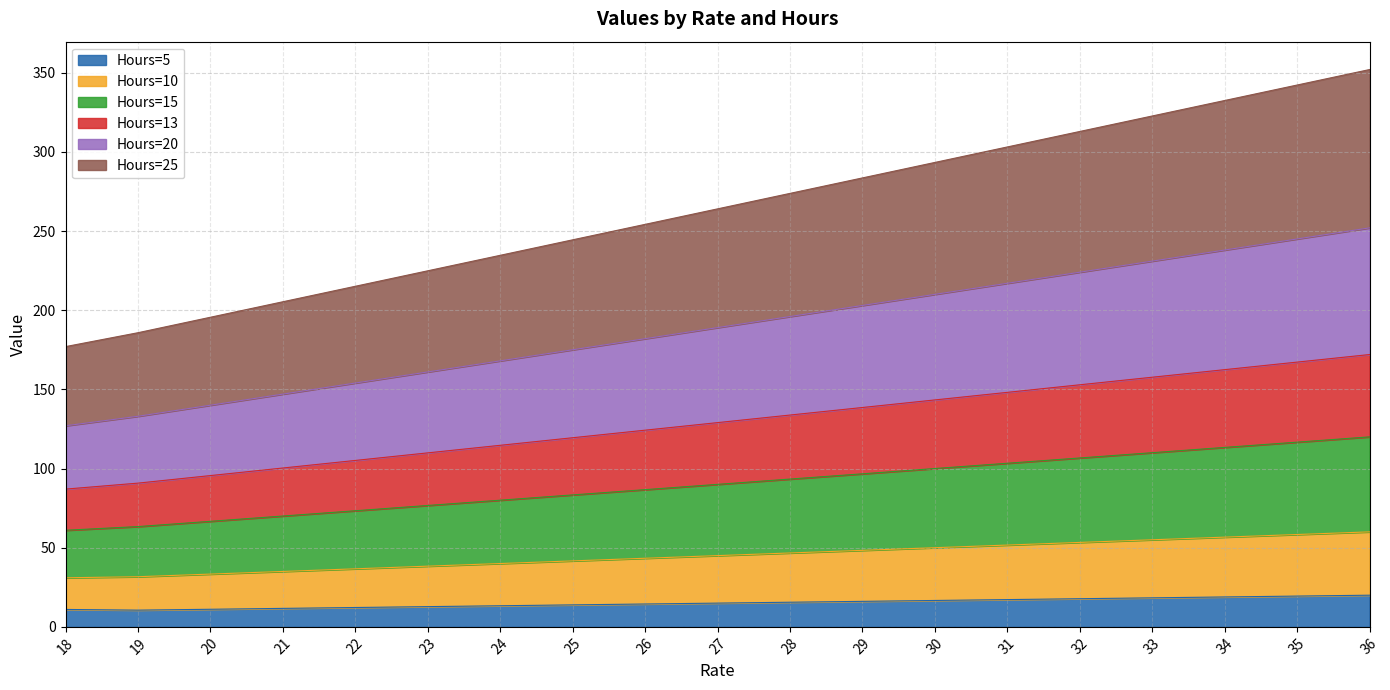

What is the total value across all series at 24?

234.7